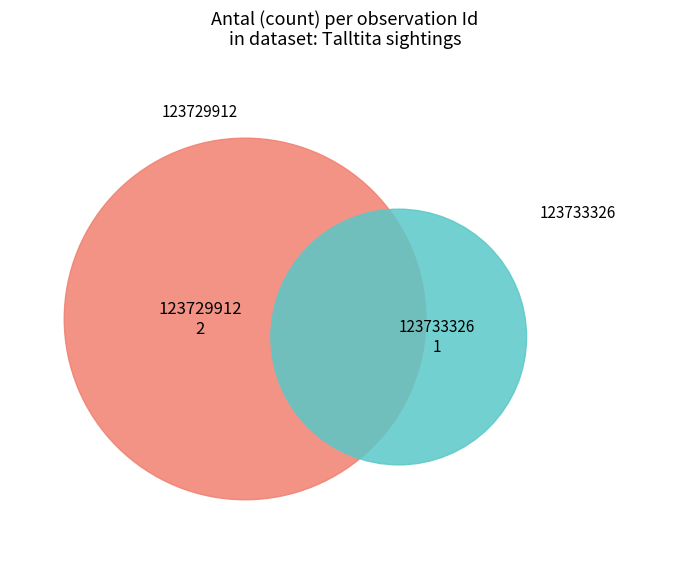

True or false: 123733326 accounts for 48% of the total.

False